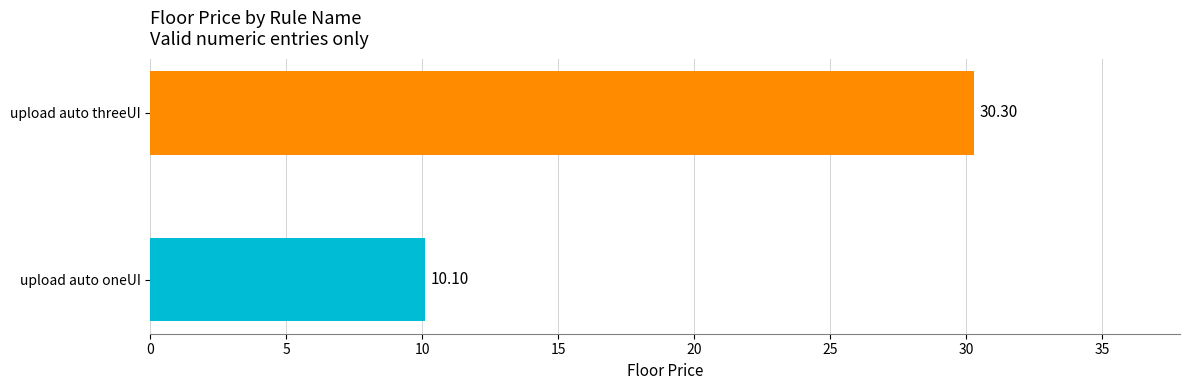

What is the minimum value shown in the chart?

10.1